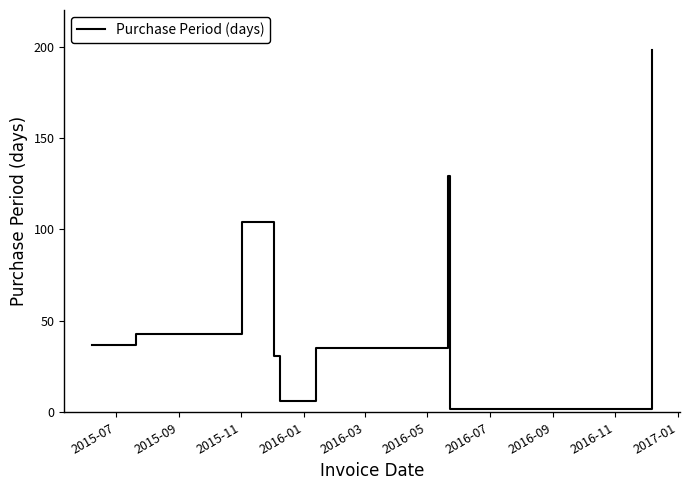

What is the greatest value displayed?

198